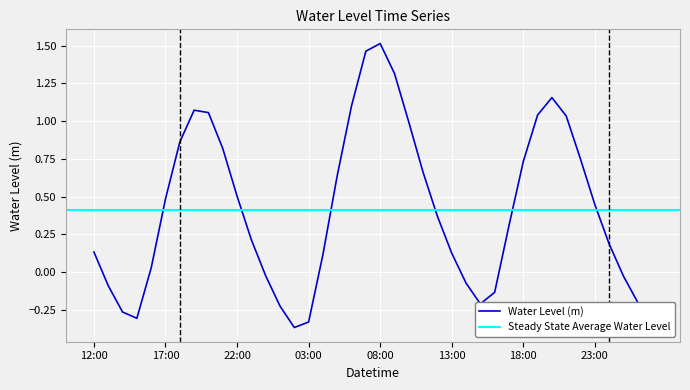

Is it true that Water Level (m) equals 0.5 at 22:00?

True